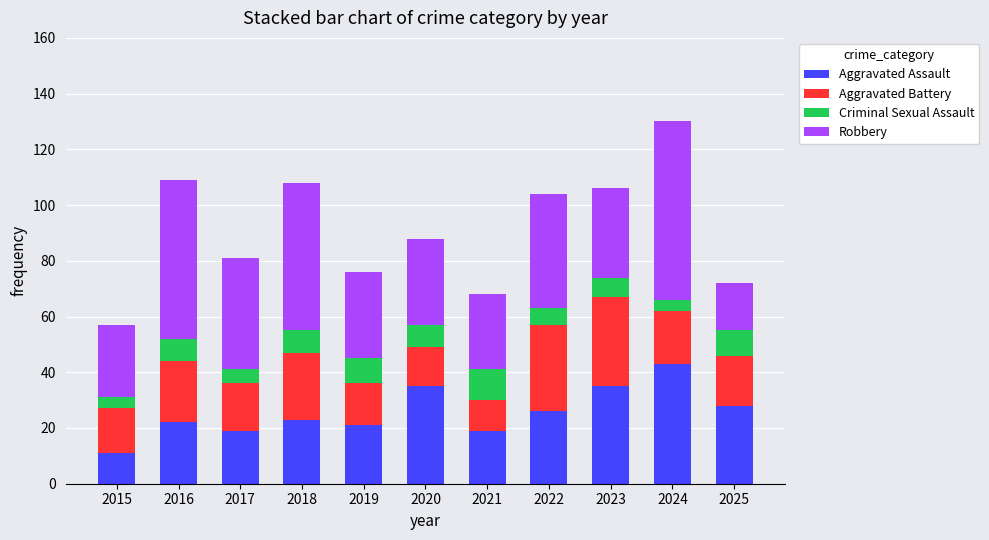

What is the minimum value for Aggravated Assault?

11